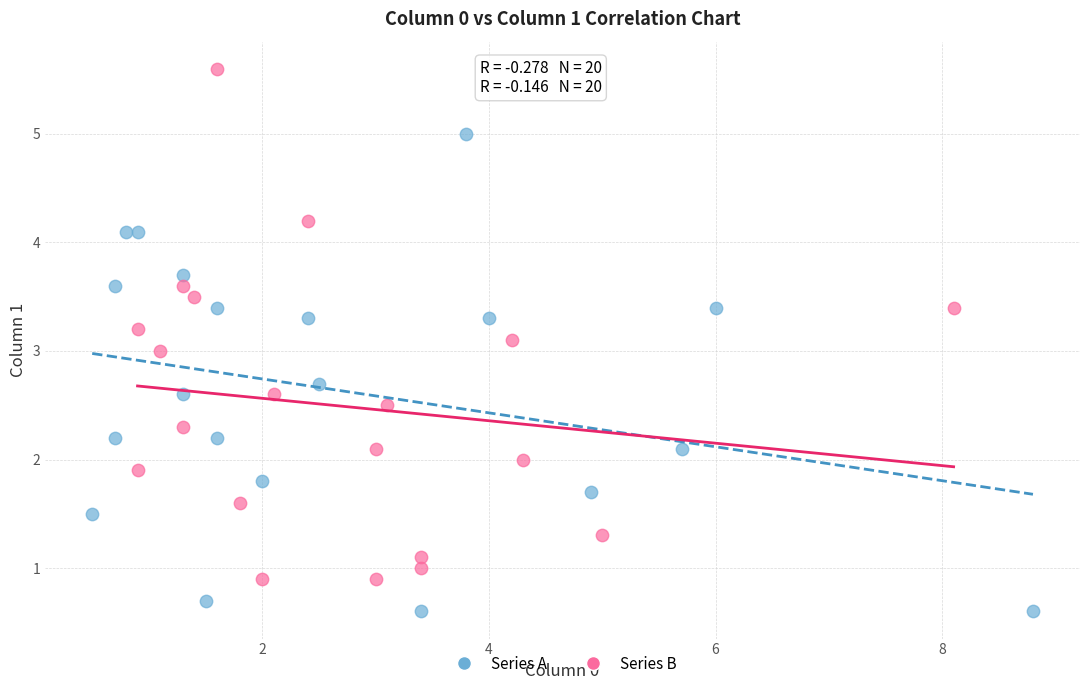

What are all the series names shown in the legend?

Series A, Series B